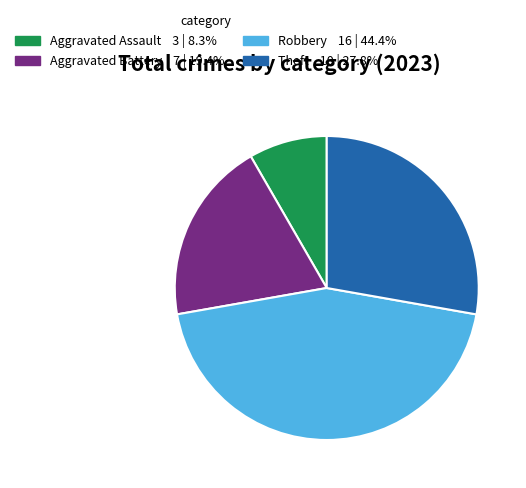

Is there any slice that represents more than half of the pie?

No